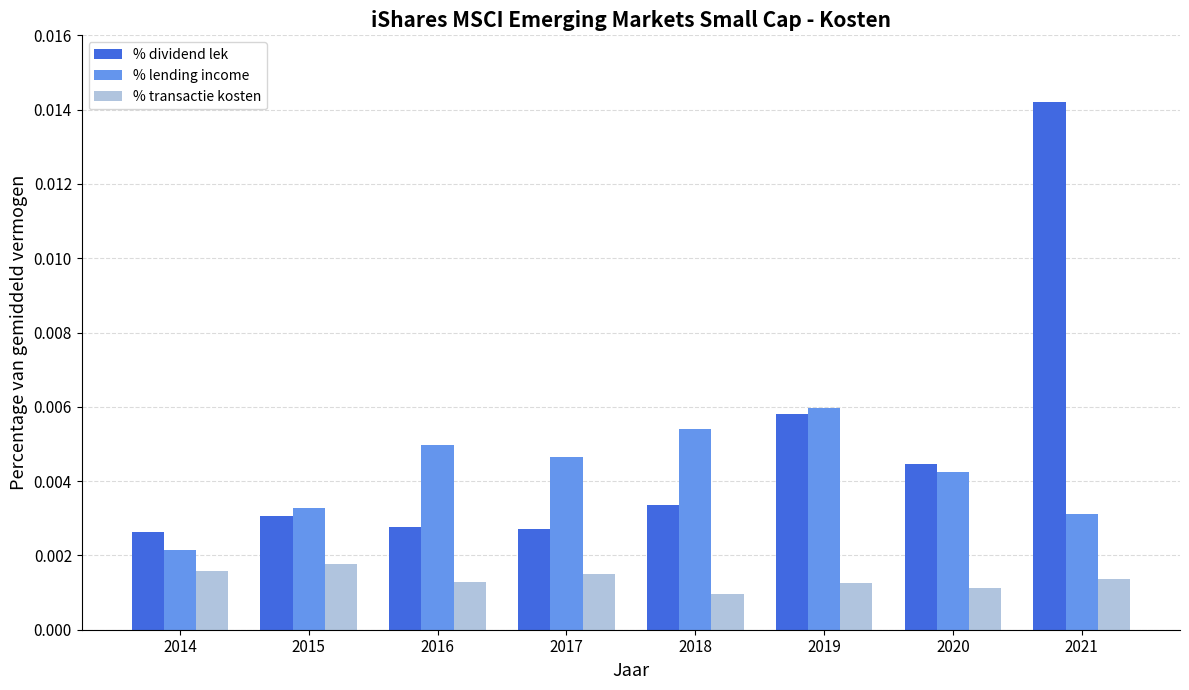

Between 2014 and 2015, which series saw the biggest shift?

% lending income